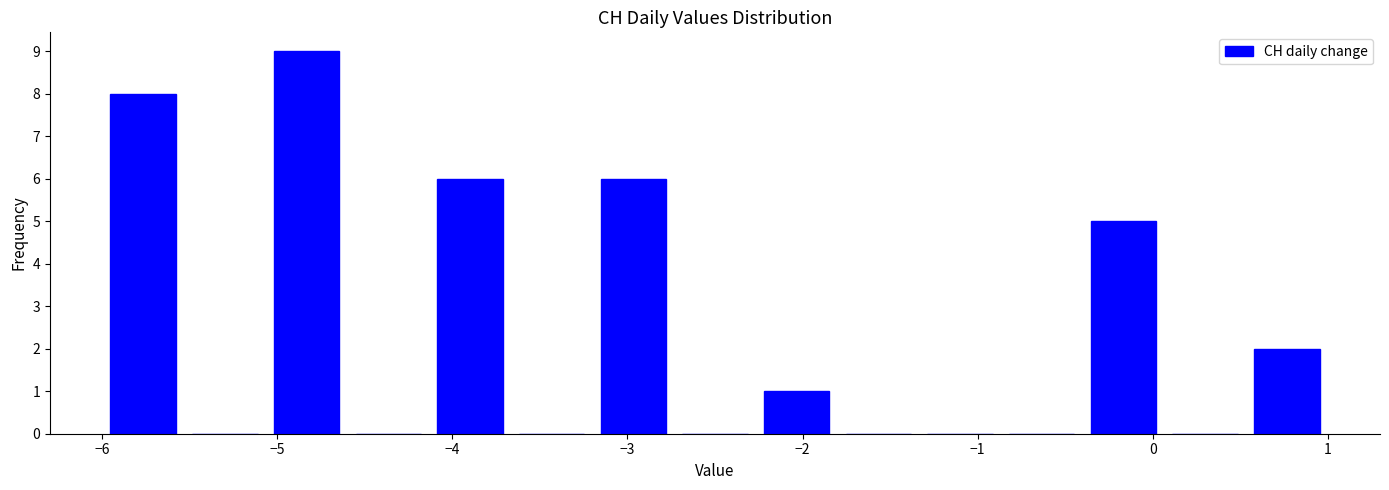

How tall is the bar that spans -0.4 to 0.1 on the x-axis? Neither the bar edges nor the heights are printed on the chart, so give them approximately, as read against the axes.

5